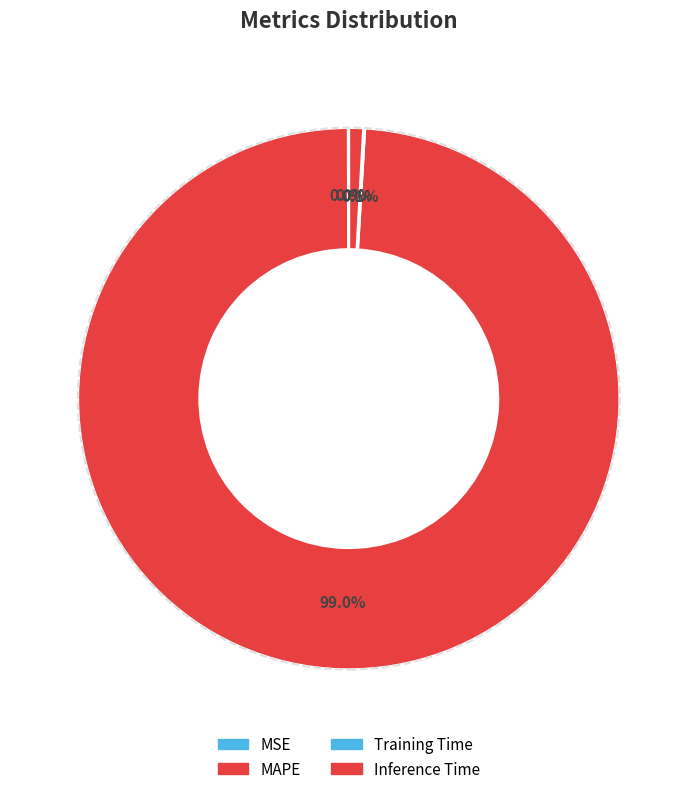

Combined, what portion of the pie is Inference Time and Training Time?

0.9%